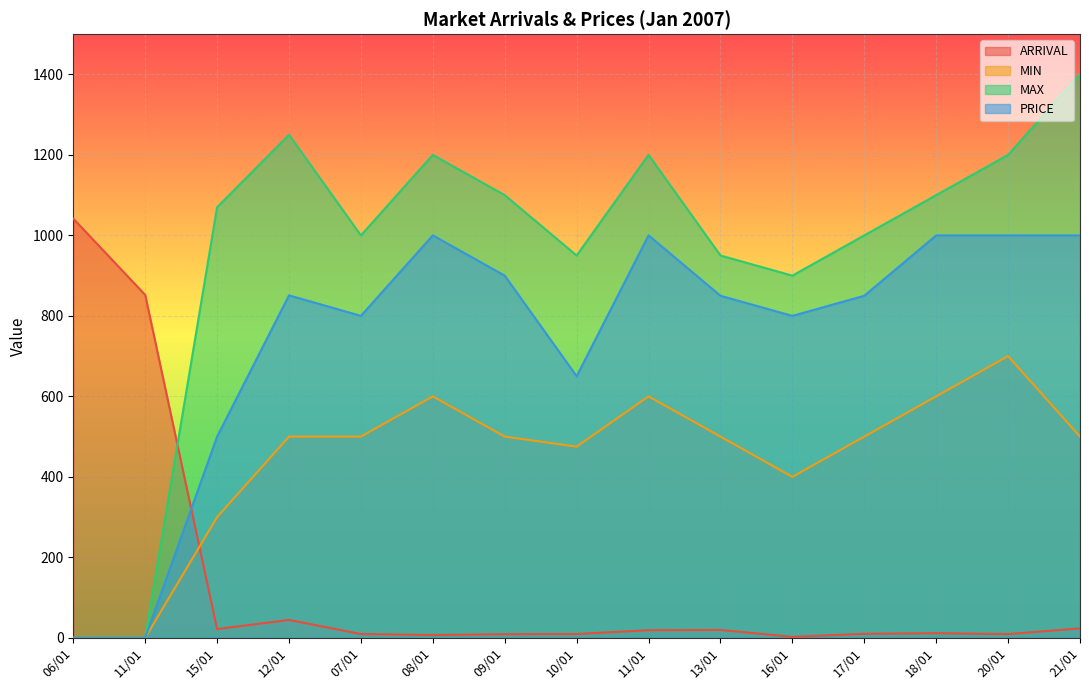

Rank the series at 11/01 from highest to lowest value.

ARRIVAL, MIN, MAX, PRICE